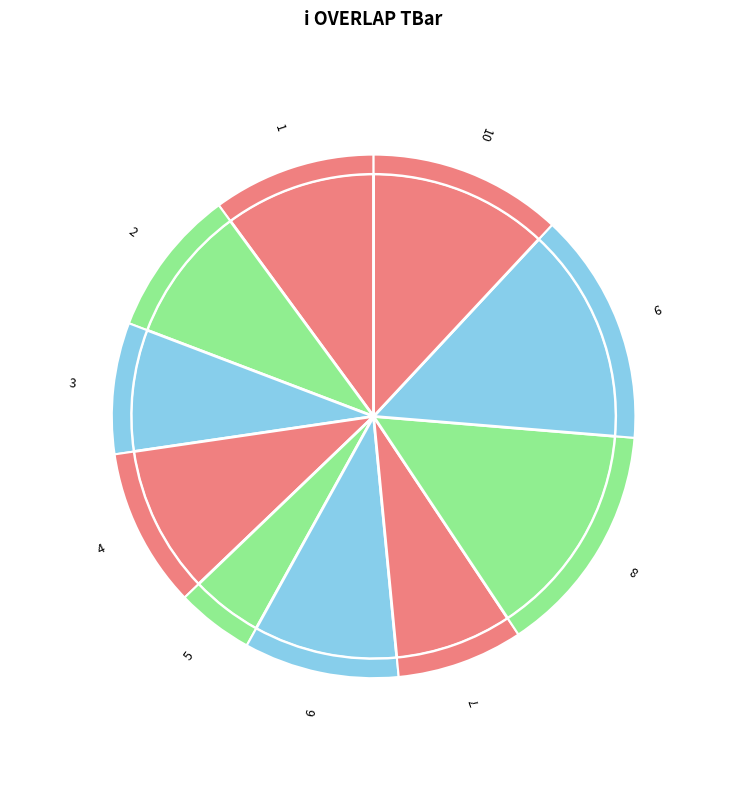

Count the number of slices in the pie.

10